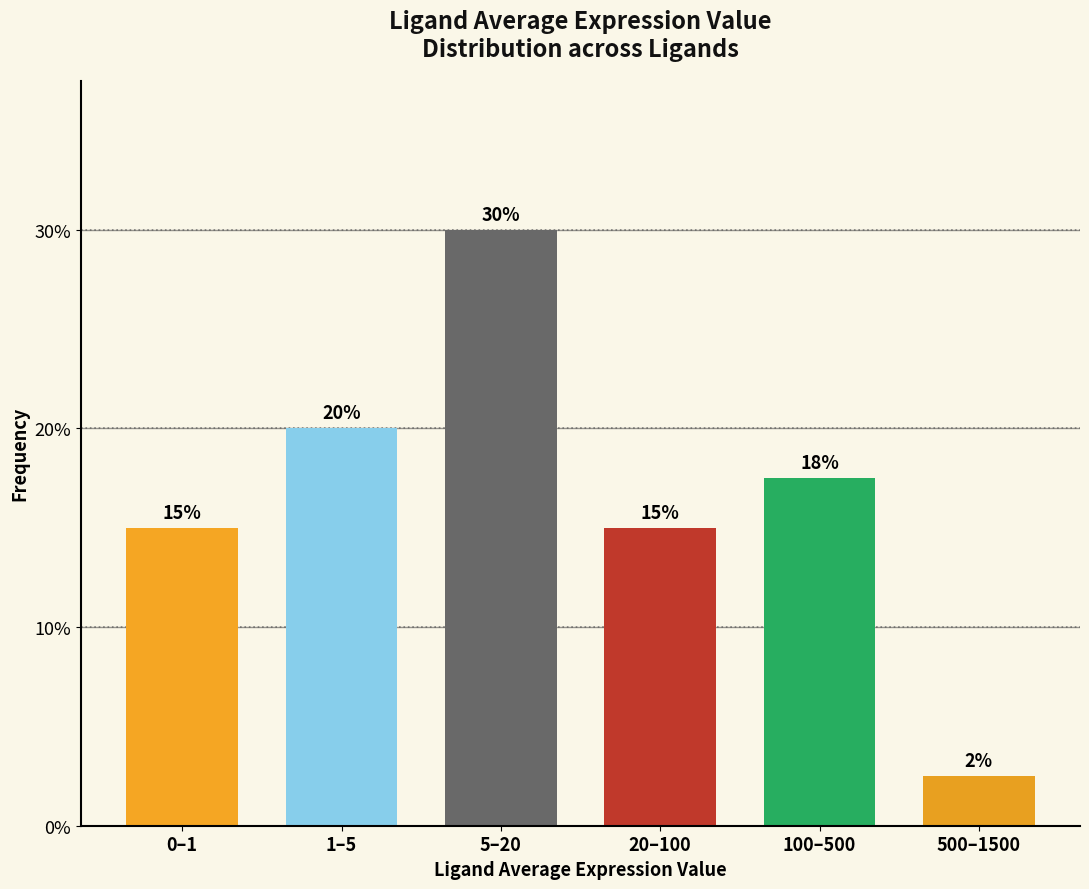

What is the label of the 1st bar from the left?

0–1